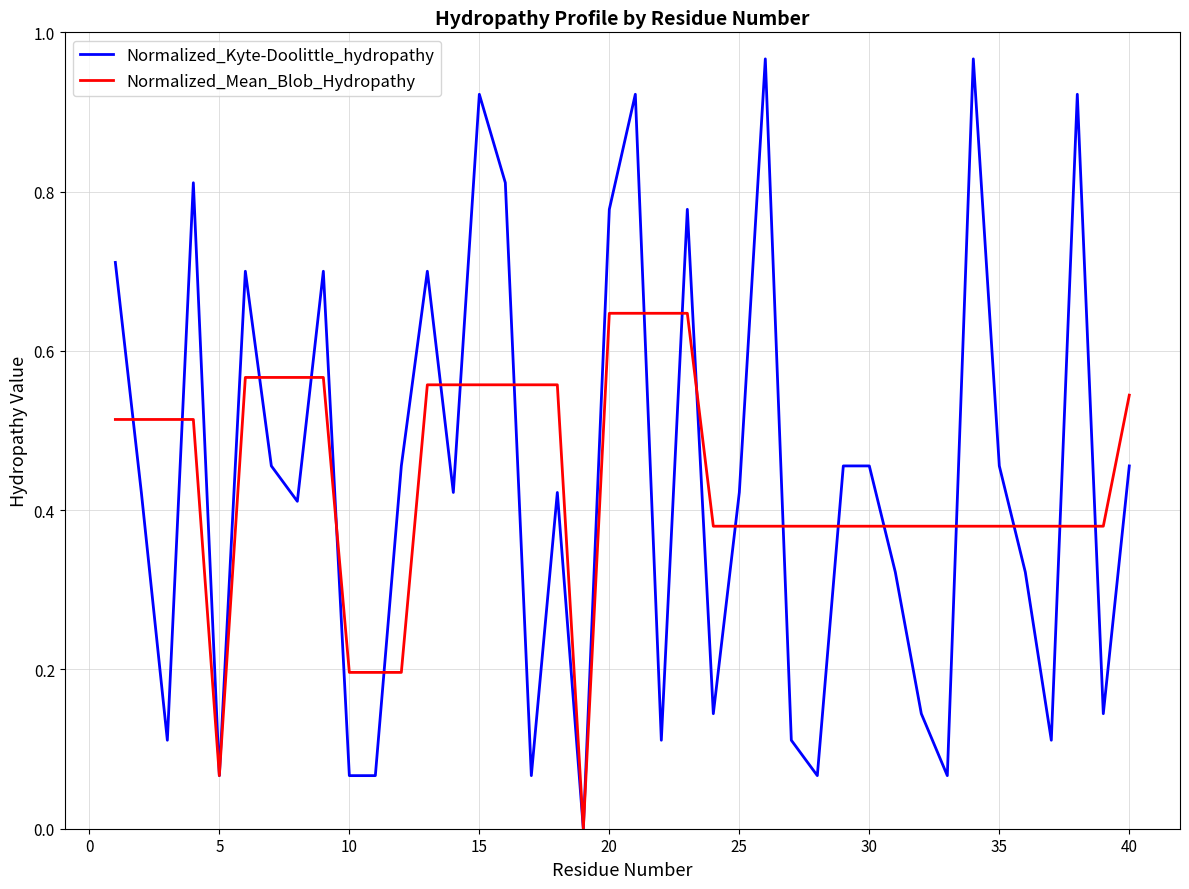

Rank the series by their maximum value, from lowest to highest.

Normalized_Mean_Blob_Hydropathy, Normalized_Kyte-Doolittle_hydropathy